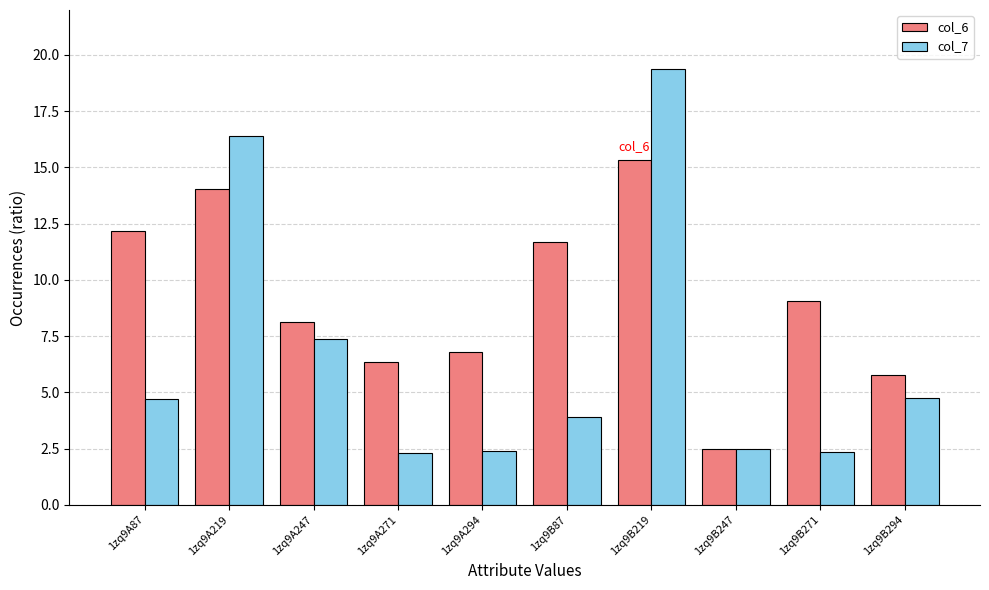

Does the chart contain any negative values?

No